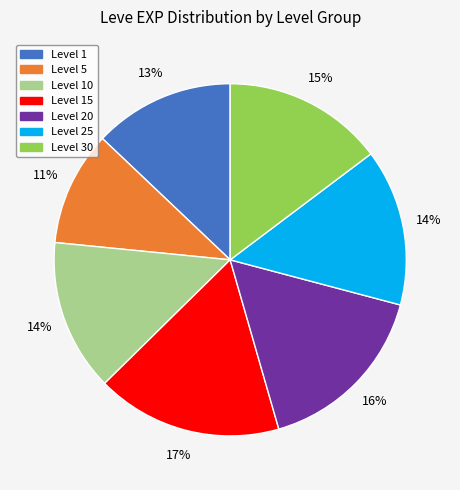

Is there any slice that represents more than half of the pie?

No